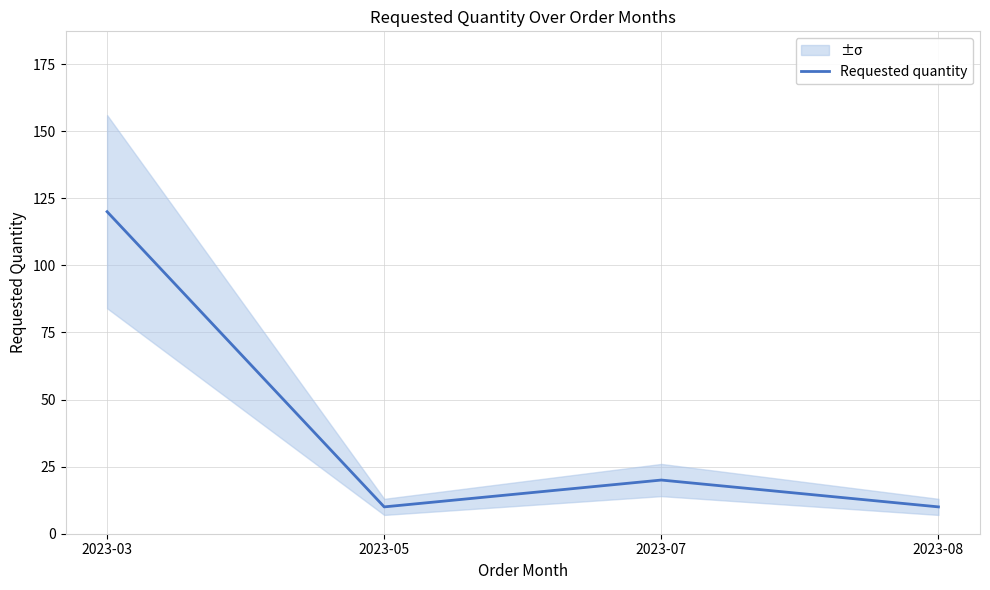

How many values exceed 20?

1